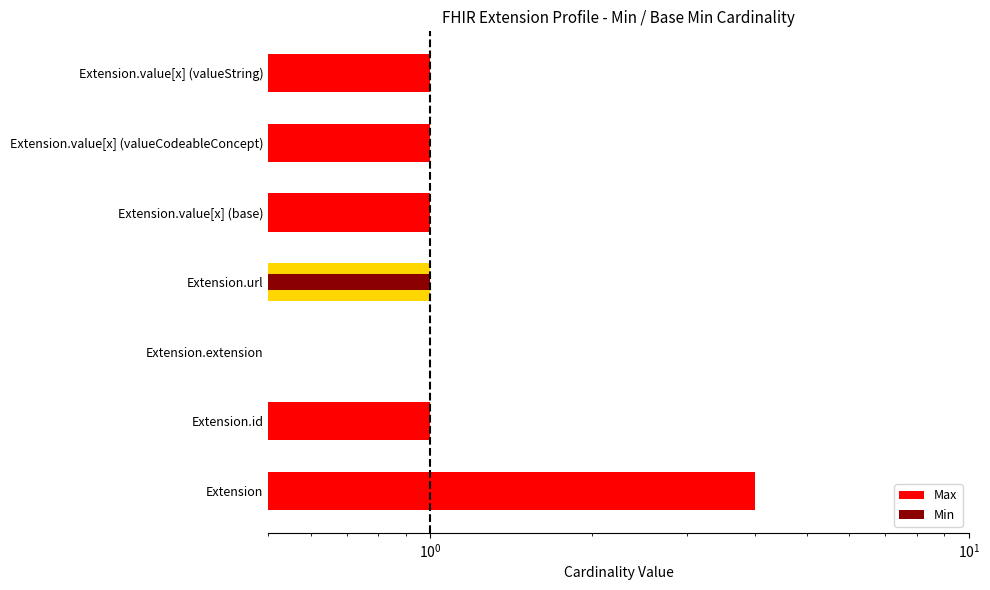

Is it true that Max equals 1 at Extension.value[x] (base)?

False